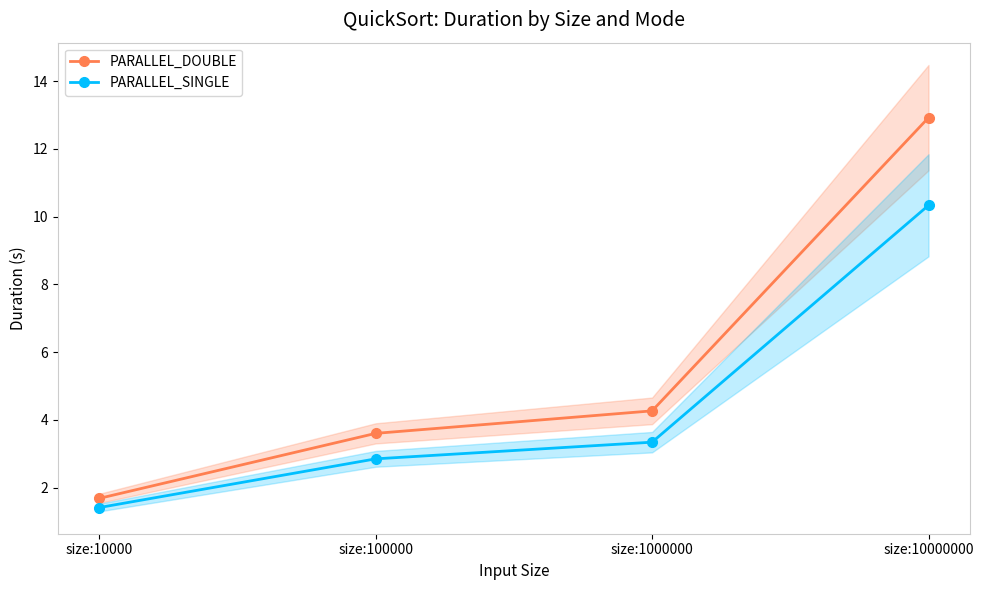

At how many categories does at least one series exceed 3?

3